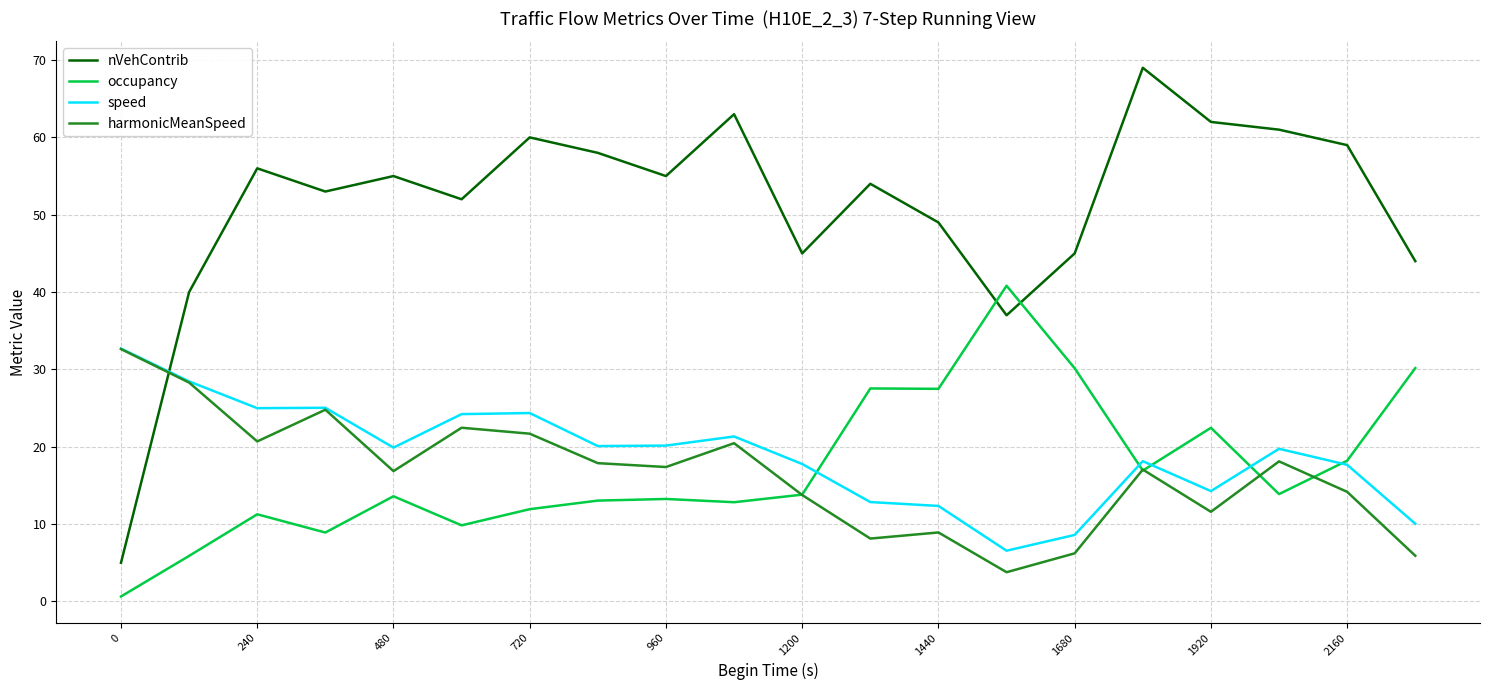

What is the maximum value for harmonicMeanSpeed?

32.6